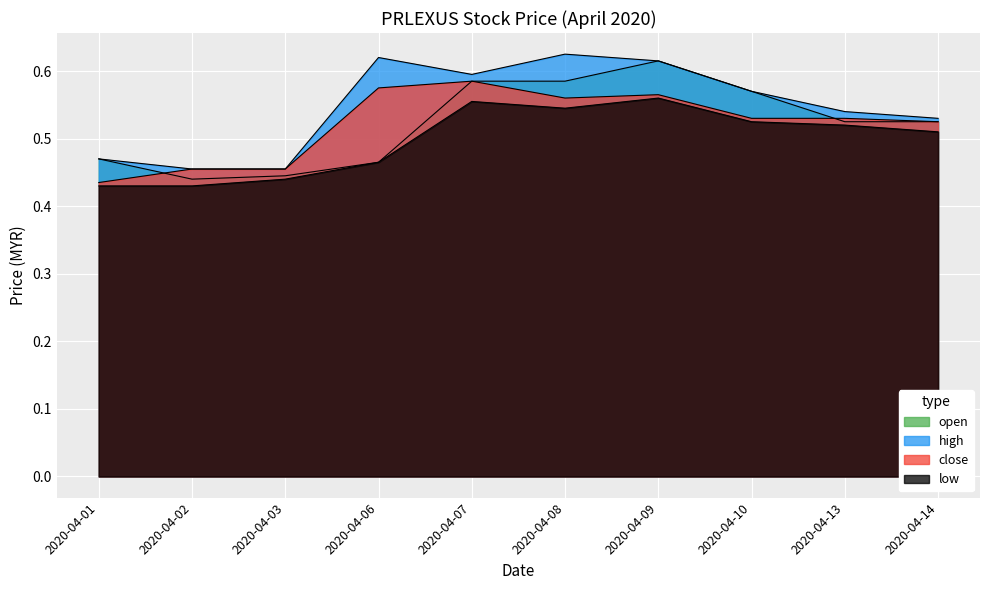

What is the lowest value of the close series?

0.4